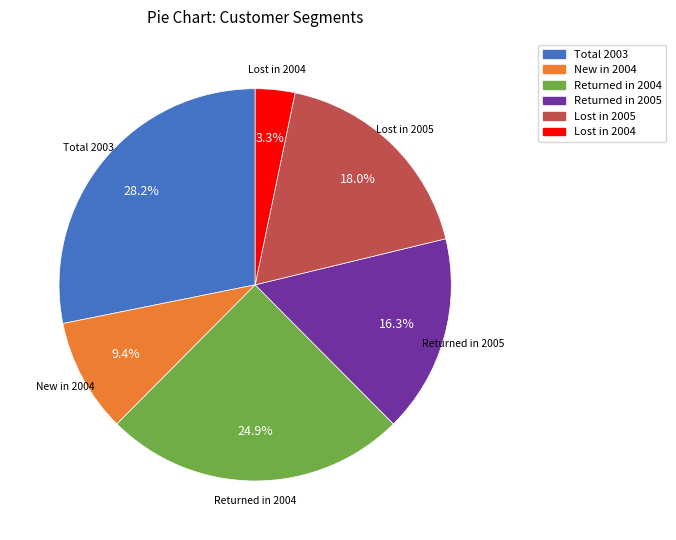

Is there a majority slice in this chart?

No